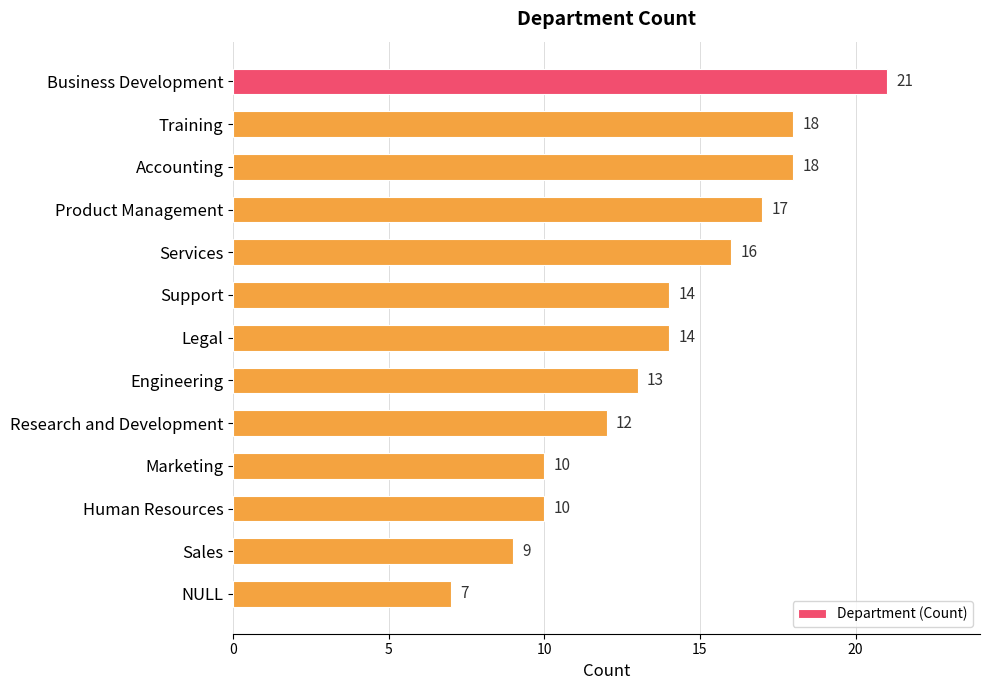

Are the bars grouped side by side (vs. stacked)?

No